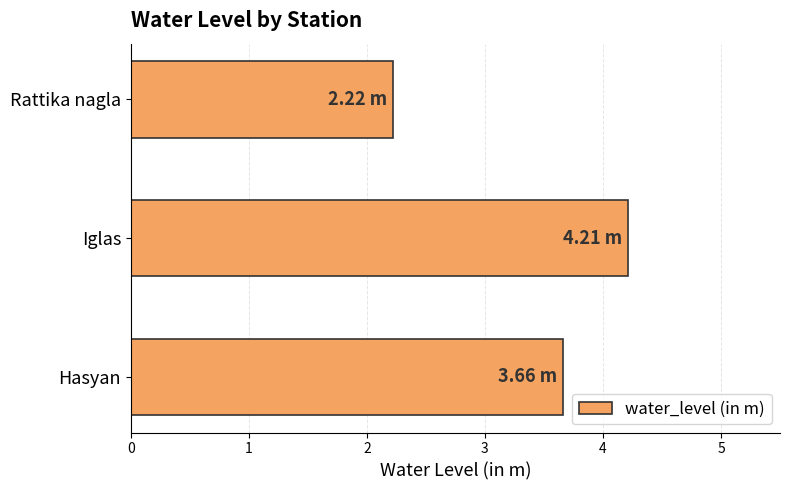

Which label corresponds to the largest value in the chart?

Iglas